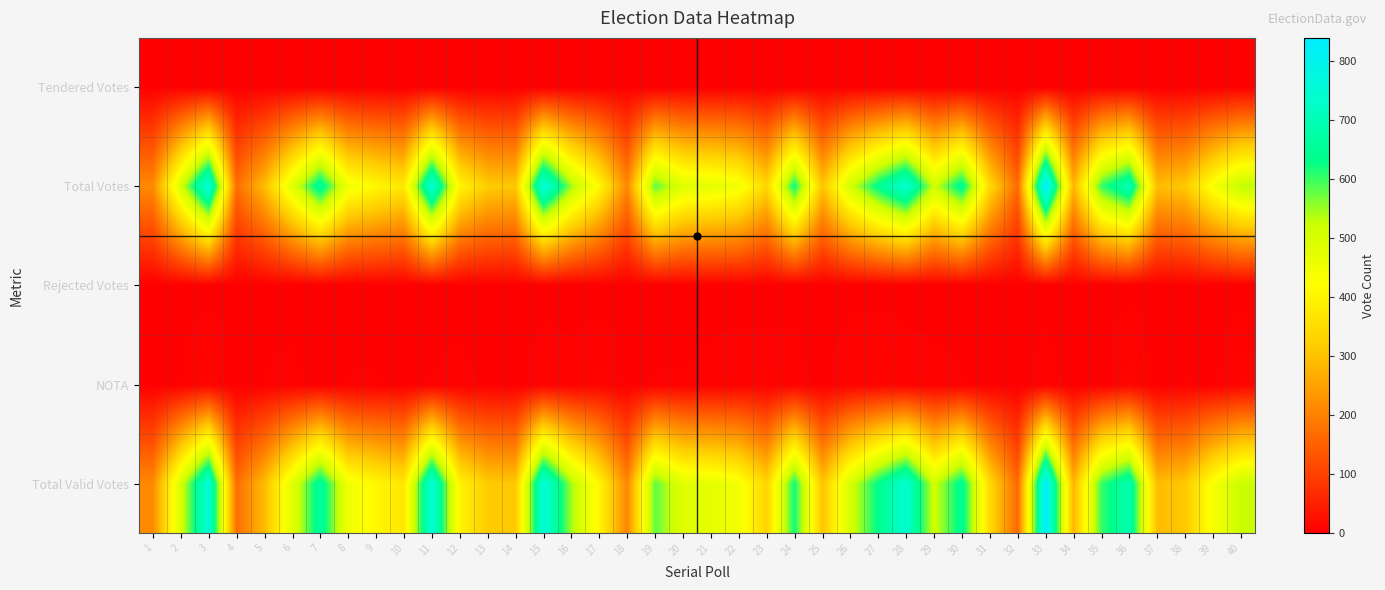

Which has a higher value, 5 or 15?

15